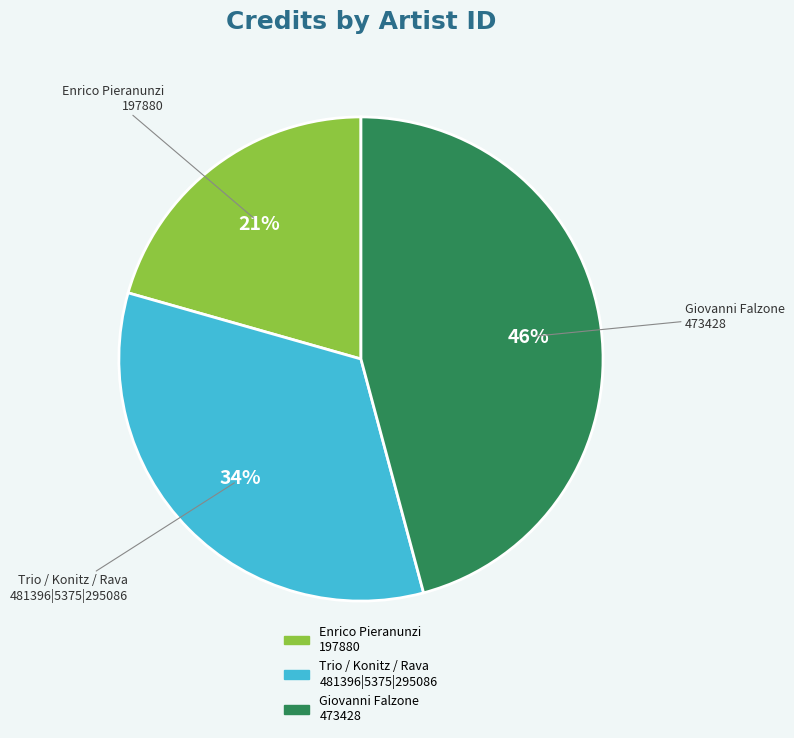

Does any single category account for the majority?

No